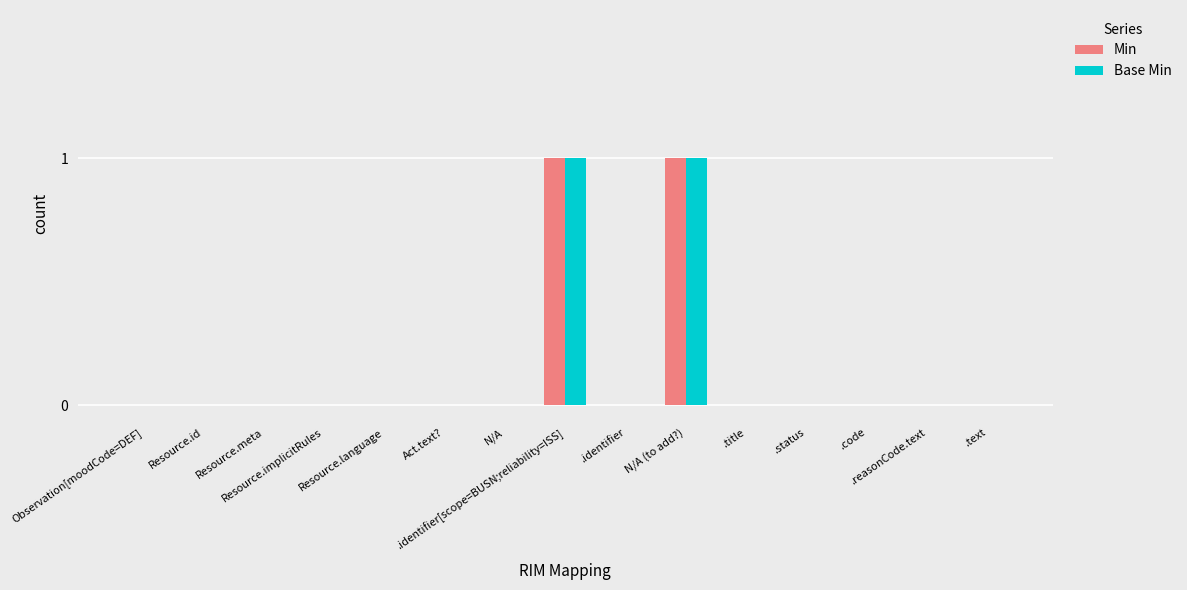

Count the Base Min values in the range 0 to 1.

15